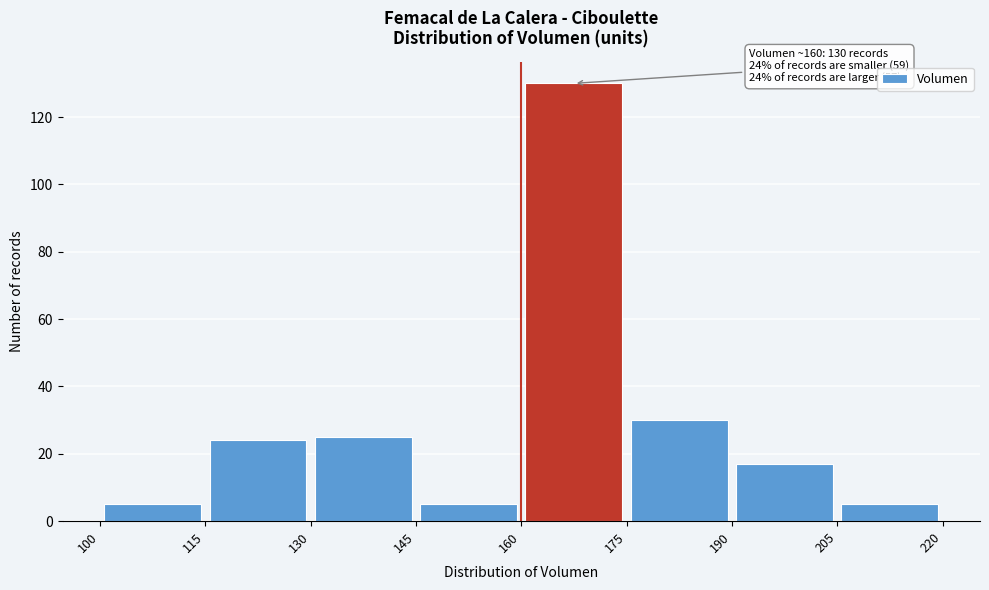

Which range on the x-axis has the tallest bar?

160 to 175